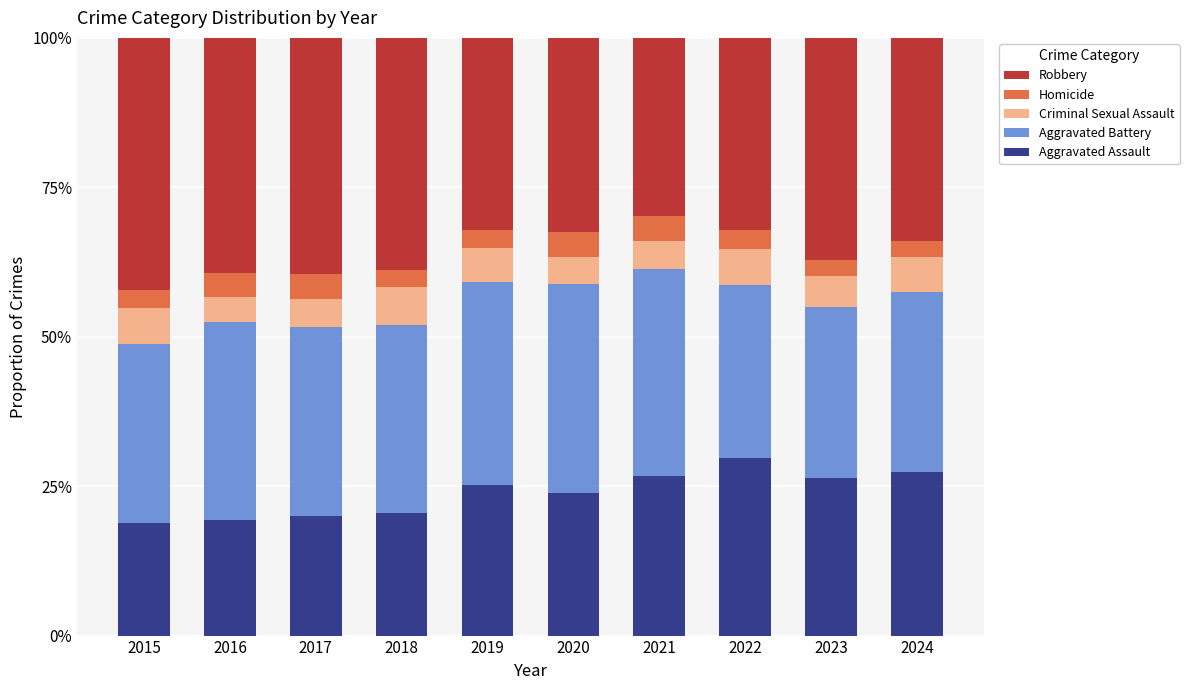

What is the average value of the Aggravated Assault series?

23.8